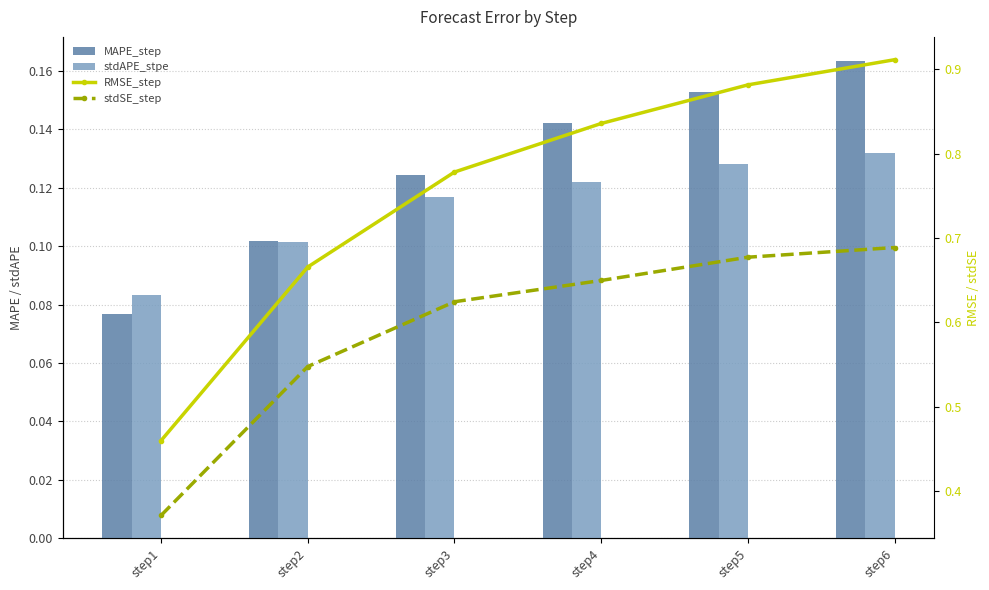

At which label does MAPE_step reach its minimum?

step1